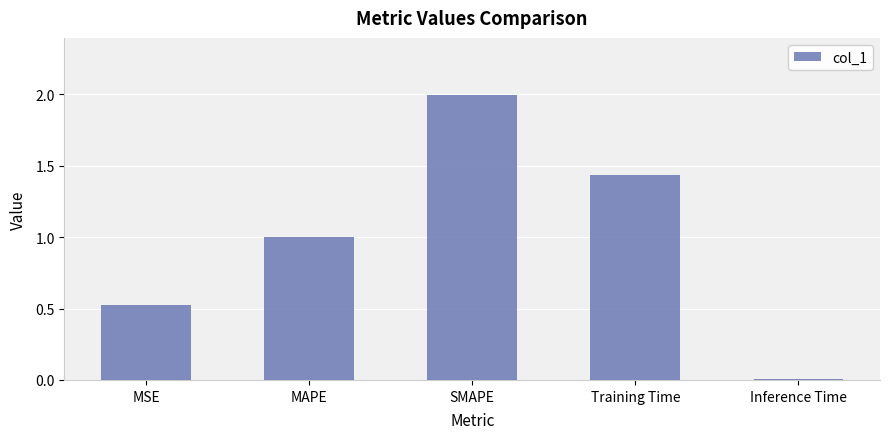

List the labels in order of value, largest first.

SMAPE, Training Time, MAPE, MSE, Inference Time